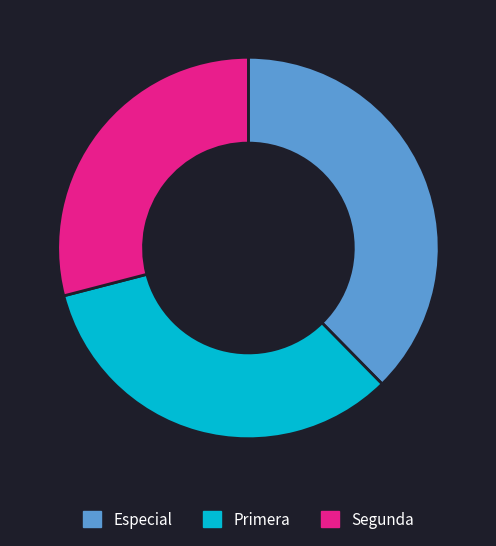

Which category has the biggest portion of the pie?

Especial